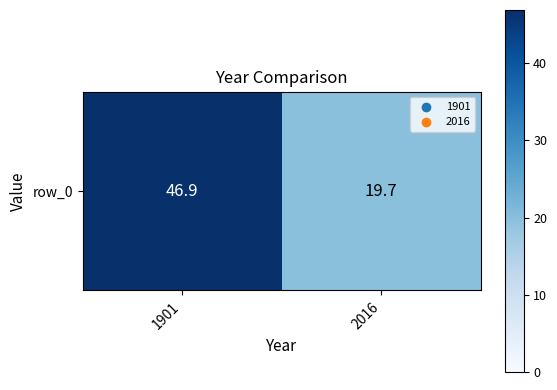

What is the average value?

33.3